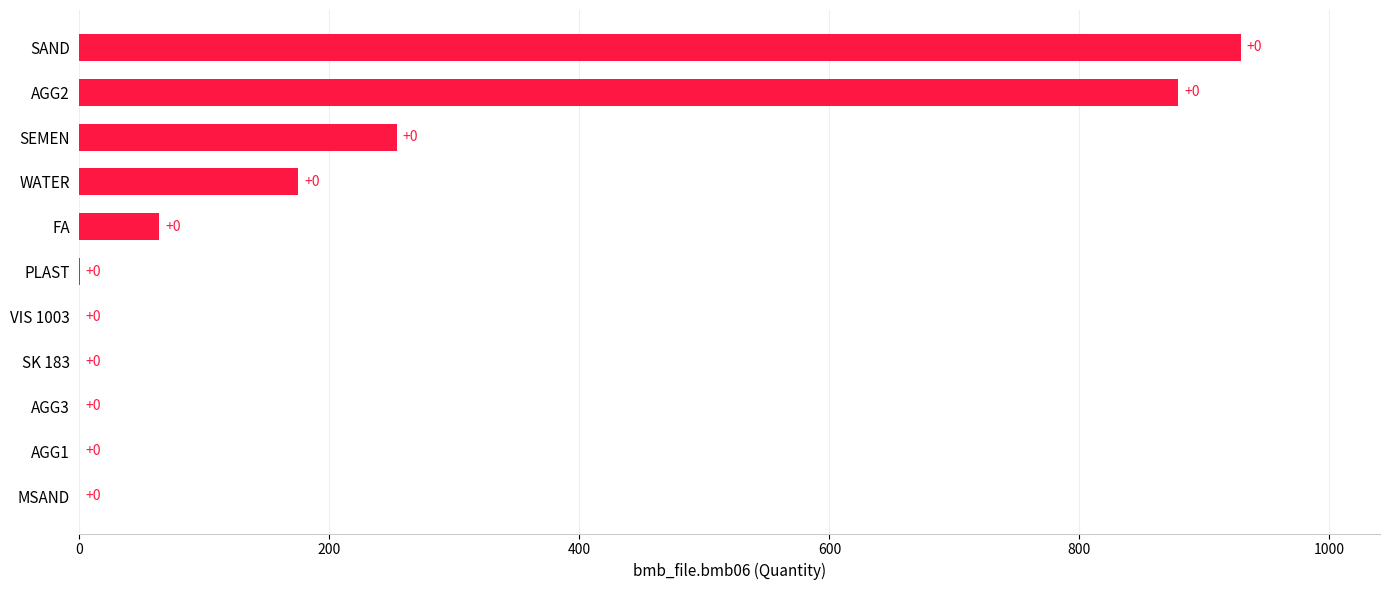

What is the change in value from VIS 1003 to SEMEN?

+254.0